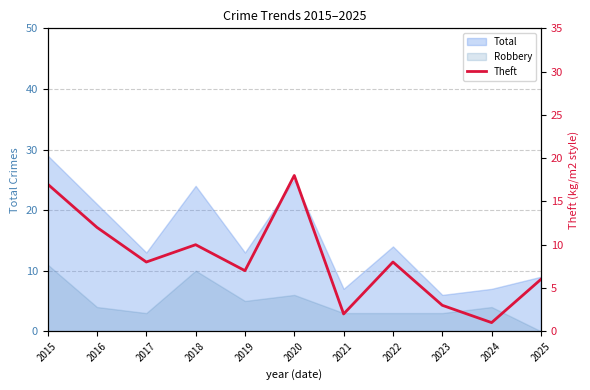

Does the chart have visible grid lines?

Yes